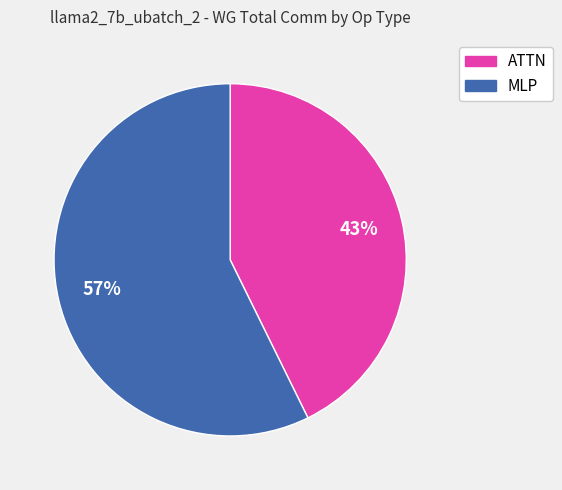

How many slices are in this pie chart?

2